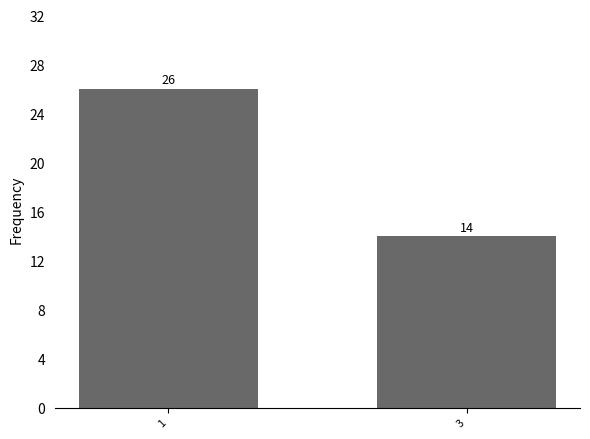

The value at 1 is 26. True or false?

True